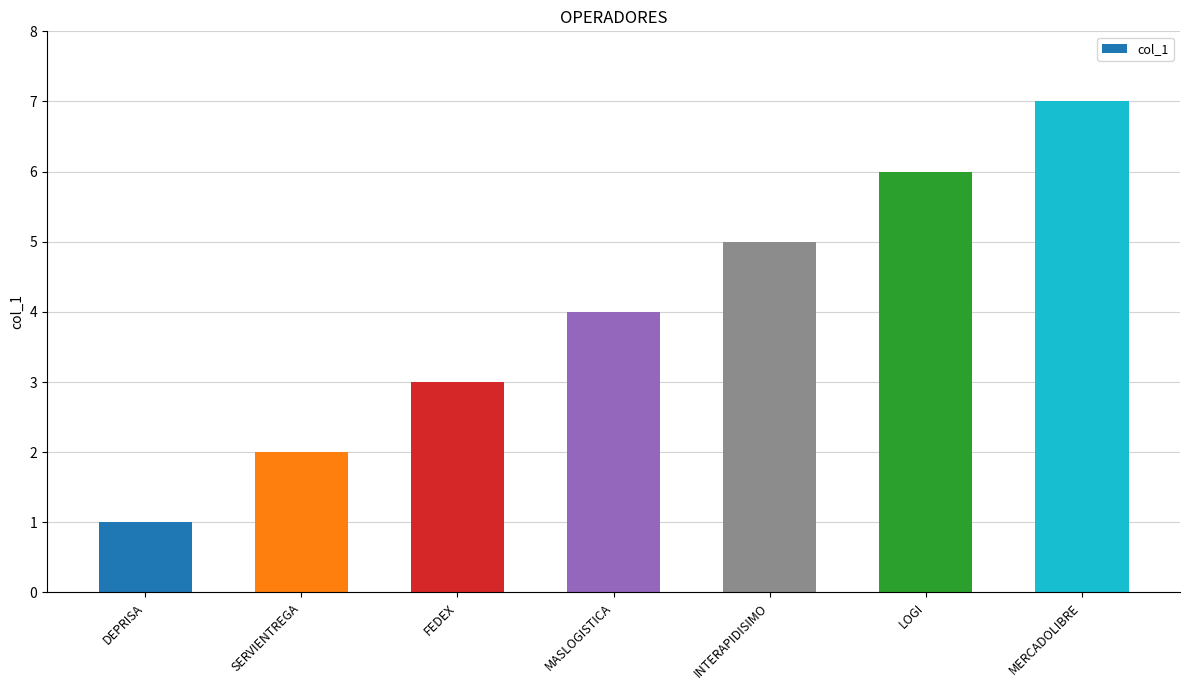

Does the chart contain any negative values?

No